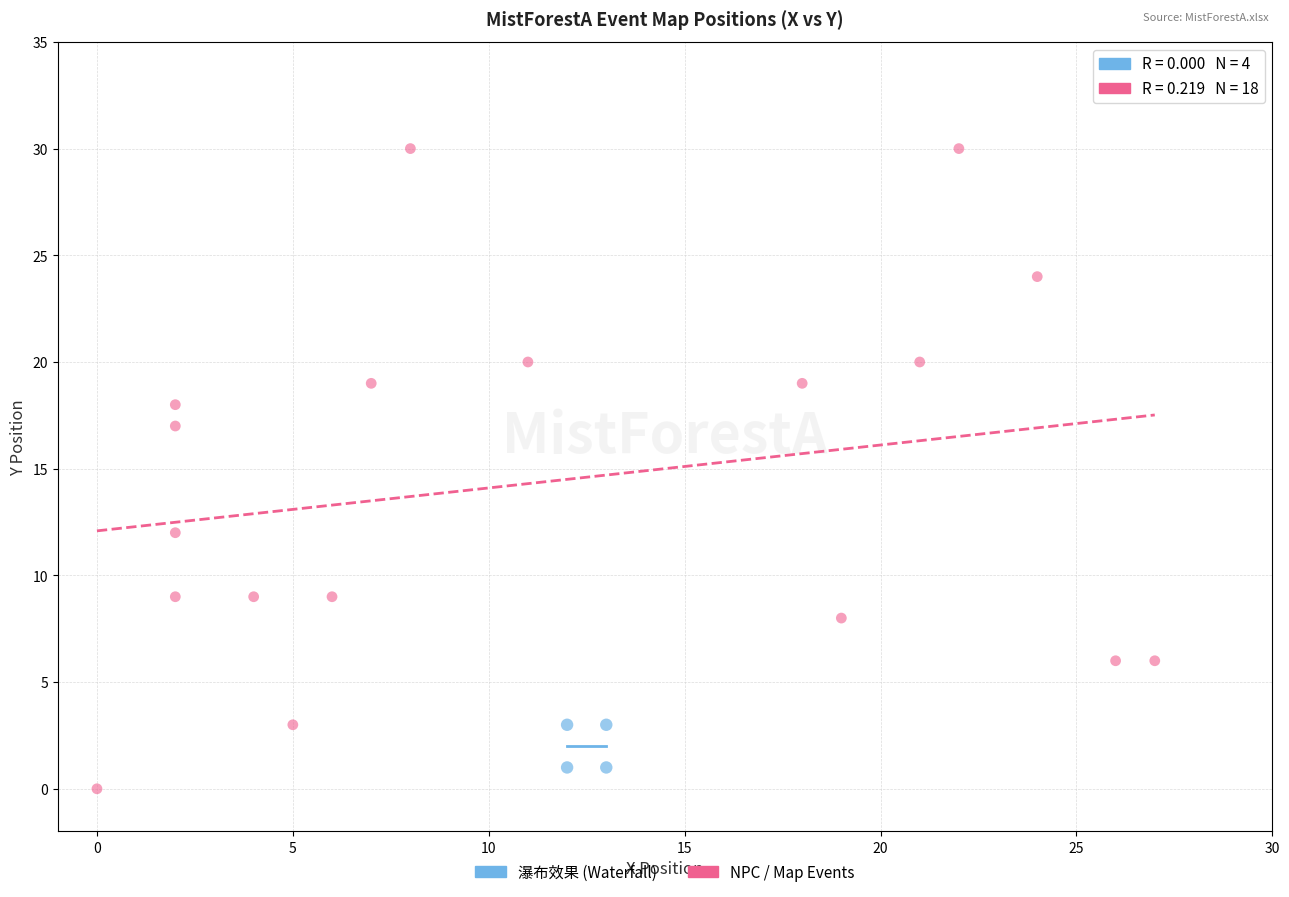

Which series has the largest Y range (max minus min)?

NPC / Map Events